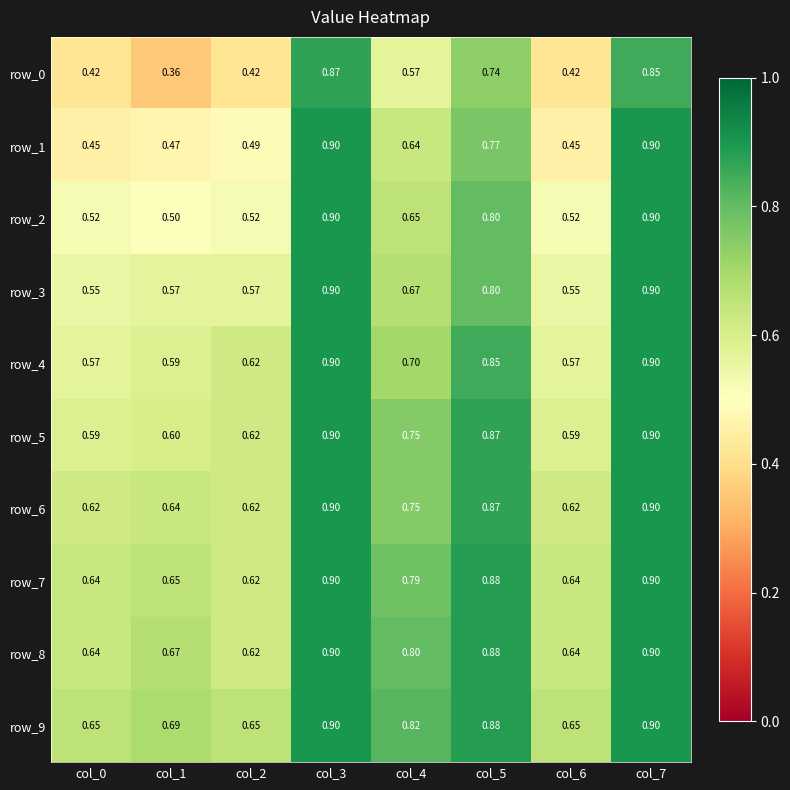

Is the value of row_3 at col_3 greater than the value of row_8 at col_6?

Yes